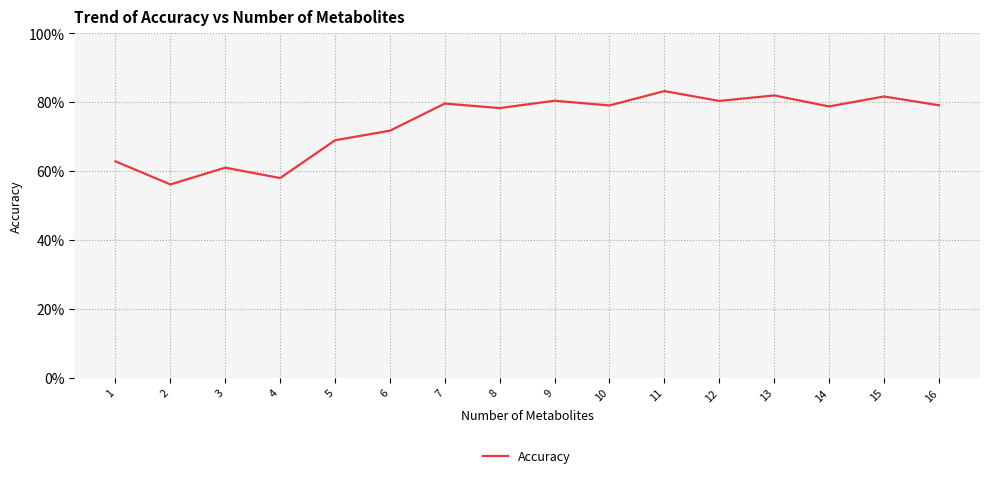

What is the change in value from 1 to 5?

+0.1